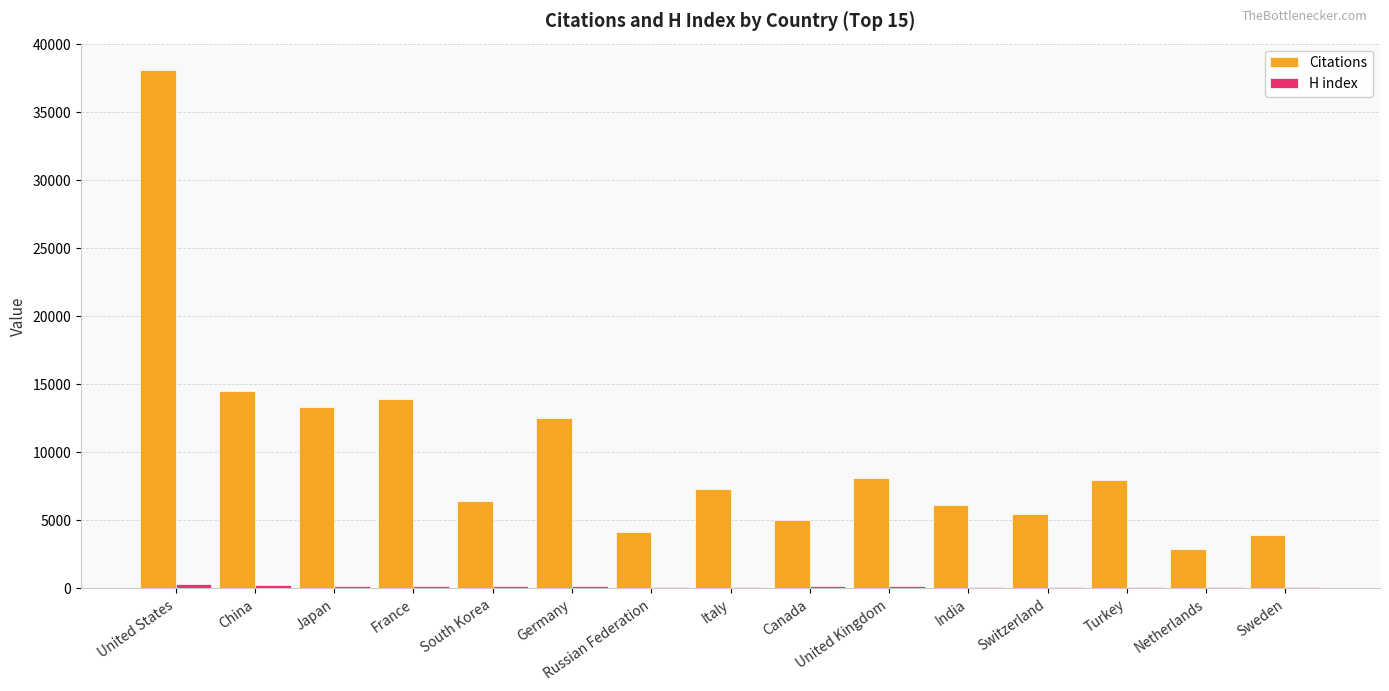

How many distinct data groups are displayed?

2